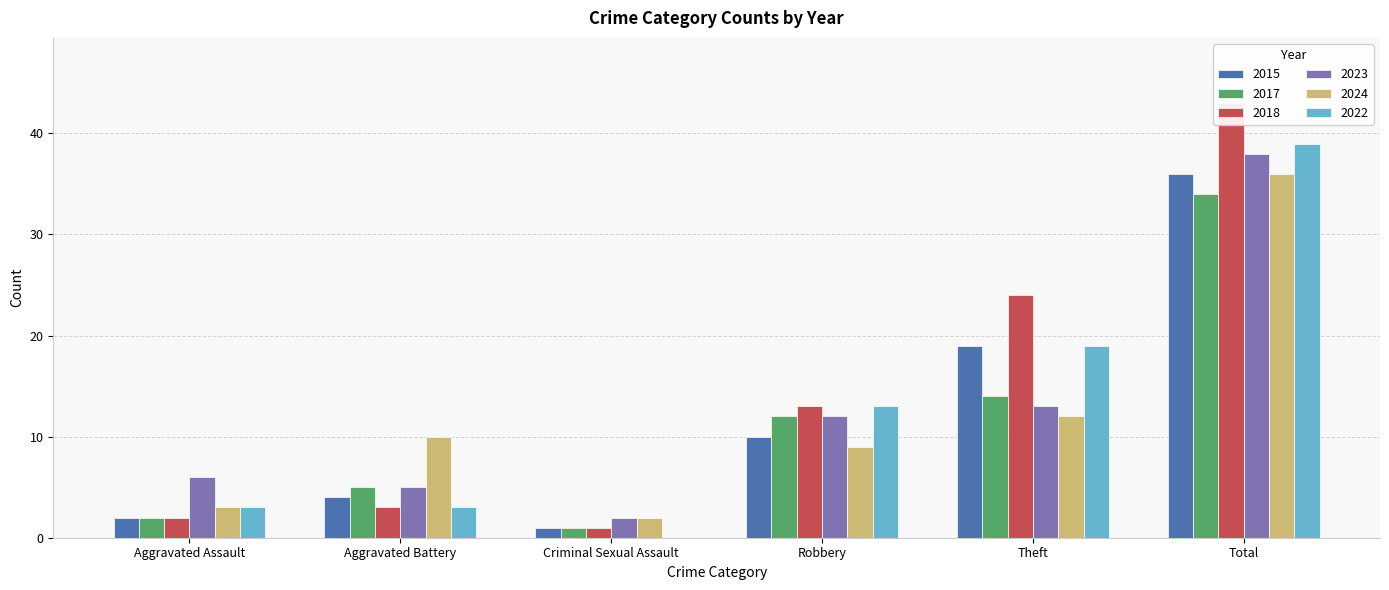

List the series in order of their peak value, highest first.

2018, 2022, 2023, 2015, 2024, 2017